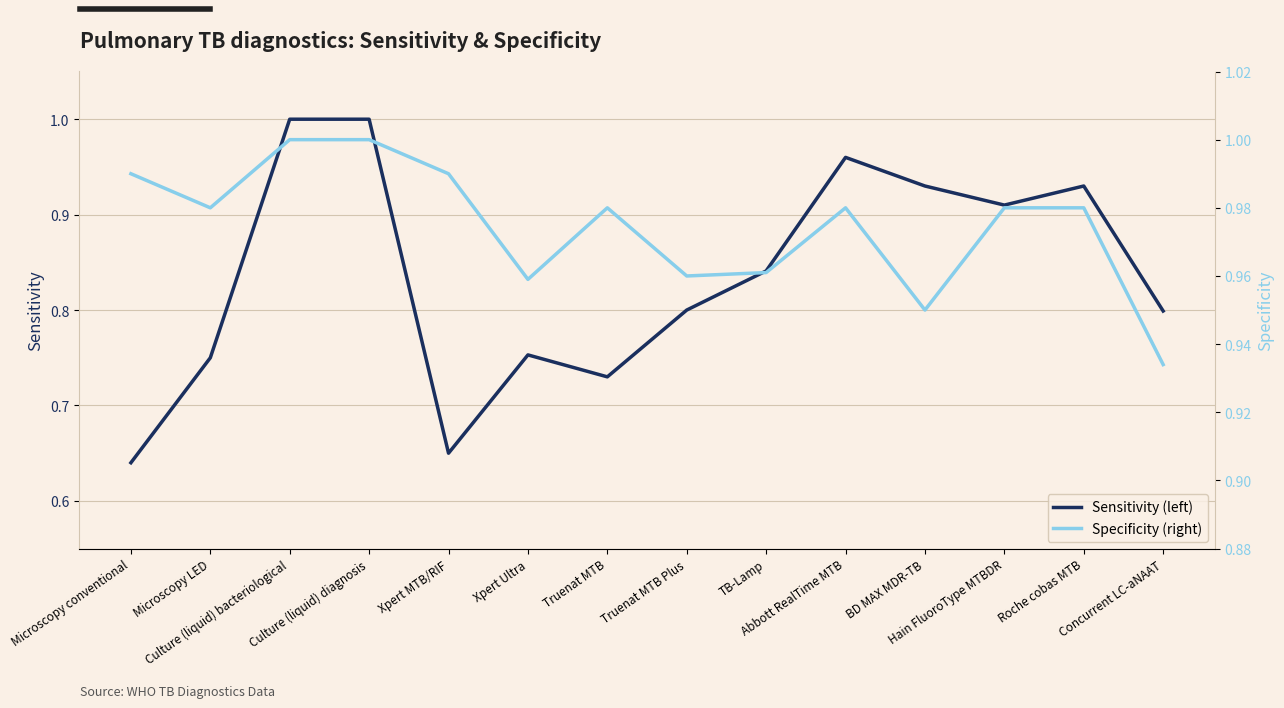

Is the value of Specificity at Abbott RealTime MTB greater than the value of Sensitivity at Xpert Ultra?

Yes